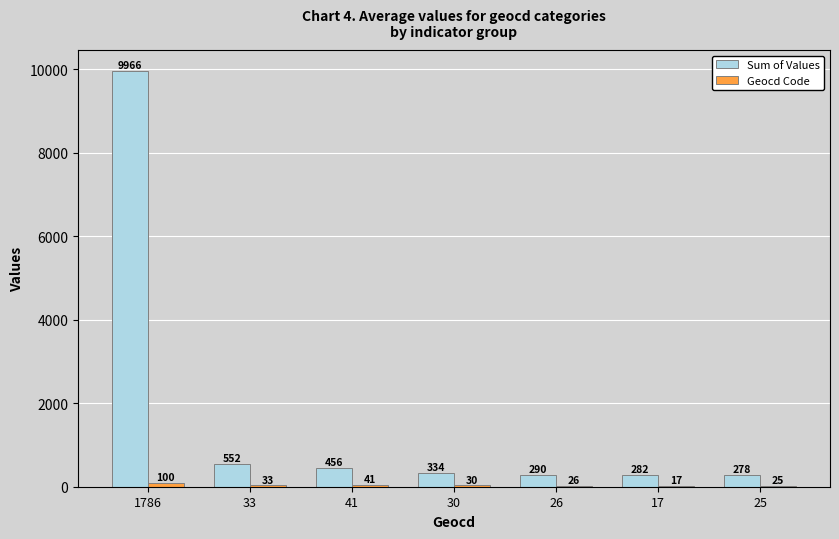

What is the sum of all Sum of Values values?

12158